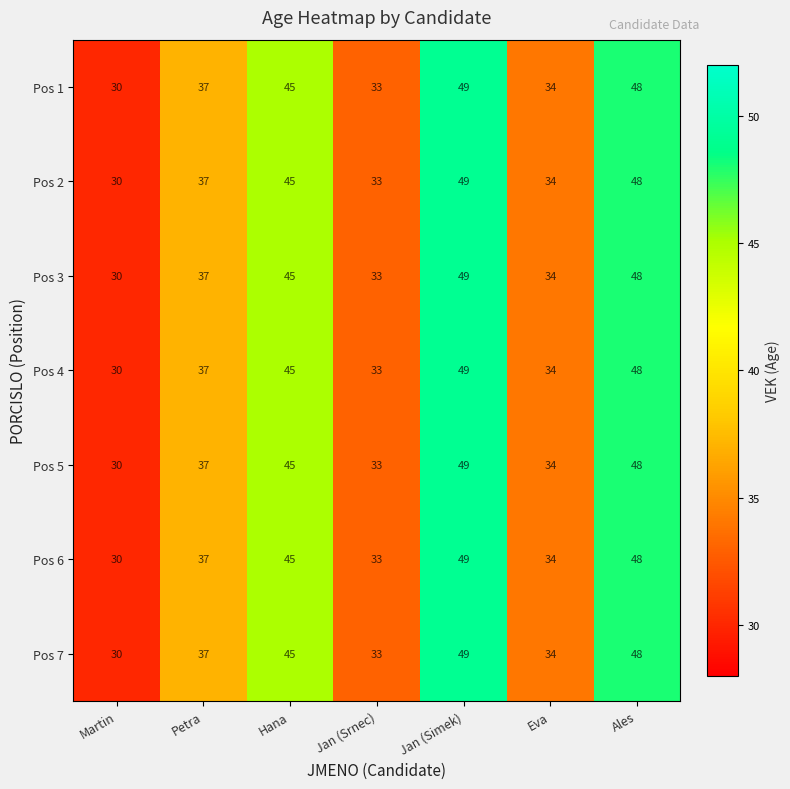

What is the approximate value of Pos 1 at Jan (Simek), to the nearest 10?

50